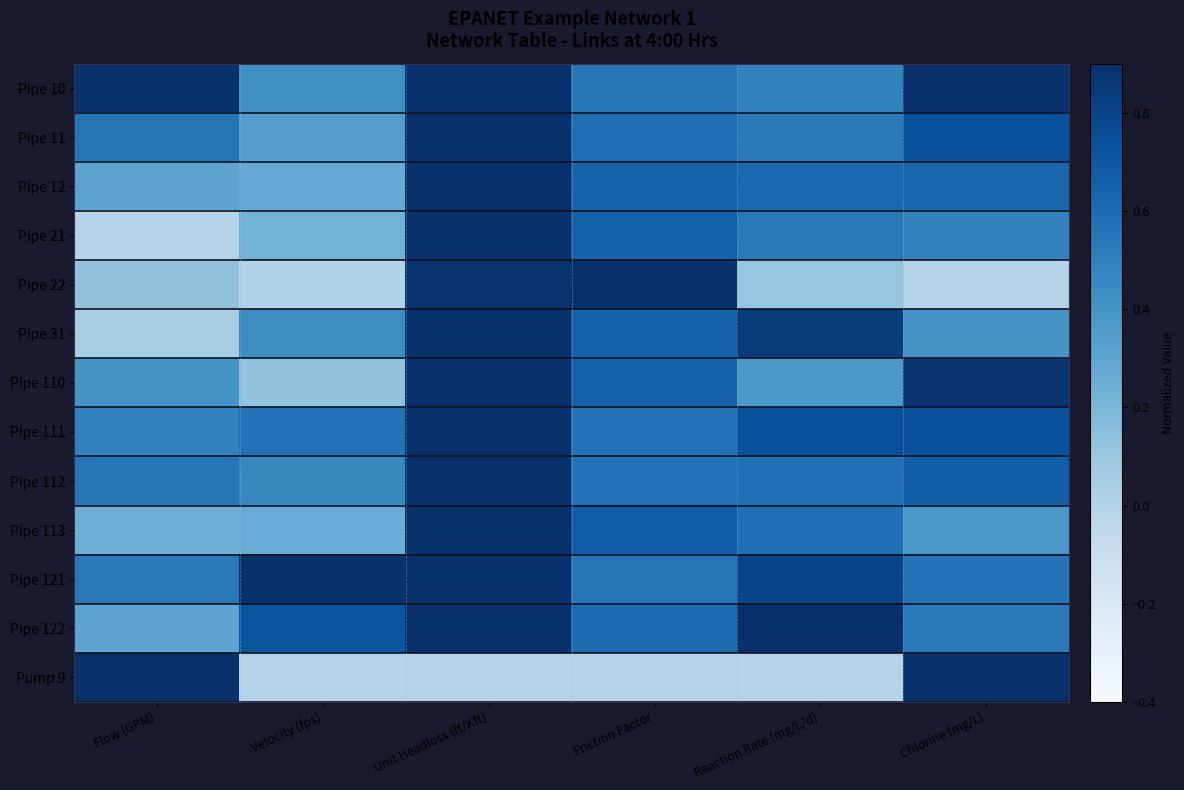

Reading left to right, transcribe all the data shown in this chart.

Pipe 10: Flow (GPM)=1.0	Velocity (fps)=0.4	Unit Headloss (ft/Kft)=0.9	Friction Factor=0.6	Reaction Rate (mg/L/d)=0.5	Chlorine (mg/L)=0.9
Pipe 11: Flow (GPM)=0.6	Velocity (fps)=0.3	Unit Headloss (ft/Kft)=0.9	Friction Factor=0.6	Reaction Rate (mg/L/d)=0.5	Chlorine (mg/L)=0.7
Pipe 12: Flow (GPM)=0.3	Velocity (fps)=0.3	Unit Headloss (ft/Kft)=0.9	Friction Factor=0.6	Reaction Rate (mg/L/d)=0.6	Chlorine (mg/L)=0.6
Pipe 21: Flow (GPM)=0.0	Velocity (fps)=0.2	Unit Headloss (ft/Kft)=0.9	Friction Factor=0.7	Reaction Rate (mg/L/d)=0.5	Chlorine (mg/L)=0.5
Pipe 22: Flow (GPM)=0.1	Velocity (fps)=0.0	Unit Headloss (ft/Kft)=0.9	Friction Factor=1.0	Reaction Rate (mg/L/d)=0.1	Chlorine (mg/L)=0.0
Pipe 31: Flow (GPM)=0.0	Velocity (fps)=0.4	Unit Headloss (ft/Kft)=0.9	Friction Factor=0.7	Reaction Rate (mg/L/d)=0.8	Chlorine (mg/L)=0.4
Pipe 110: Flow (GPM)=0.4	Velocity (fps)=0.1	Unit Headloss (ft/Kft)=0.9	Friction Factor=0.7	Reaction Rate (mg/L/d)=0.4	Chlorine (mg/L)=0.9
Pipe 111: Flow (GPM)=0.5	Velocity (fps)=0.6	Unit Headloss (ft/Kft)=0.9	Friction Factor=0.6	Reaction Rate (mg/L/d)=0.7	Chlorine (mg/L)=0.7
Pipe 112: Flow (GPM)=0.6	Velocity (fps)=0.5	Unit Headloss (ft/Kft)=0.9	Friction Factor=0.6	Reaction Rate (mg/L/d)=0.6	Chlorine (mg/L)=0.7
Pipe 113: Flow (GPM)=0.2	Velocity (fps)=0.3	Unit Headloss (ft/Kft)=0.9	Friction Factor=0.7	Reaction Rate (mg/L/d)=0.6	Chlorine (mg/L)=0.4
Pipe 121: Flow (GPM)=0.5	Velocity (fps)=1.0	Unit Headloss (ft/Kft)=1.0	Friction Factor=0.6	Reaction Rate (mg/L/d)=0.8	Chlorine (mg/L)=0.6
Pipe 122: Flow (GPM)=0.3	Velocity (fps)=0.7	Unit Headloss (ft/Kft)=1.0	Friction Factor=0.6	Reaction Rate (mg/L/d)=1.0	Chlorine (mg/L)=0.5
Pump 9: Flow (GPM)=1.0	Velocity (fps)=0.0	Unit Headloss (ft/Kft)=0.0	Friction Factor=0.0	Reaction Rate (mg/L/d)=0.0	Chlorine (mg/L)=1.0